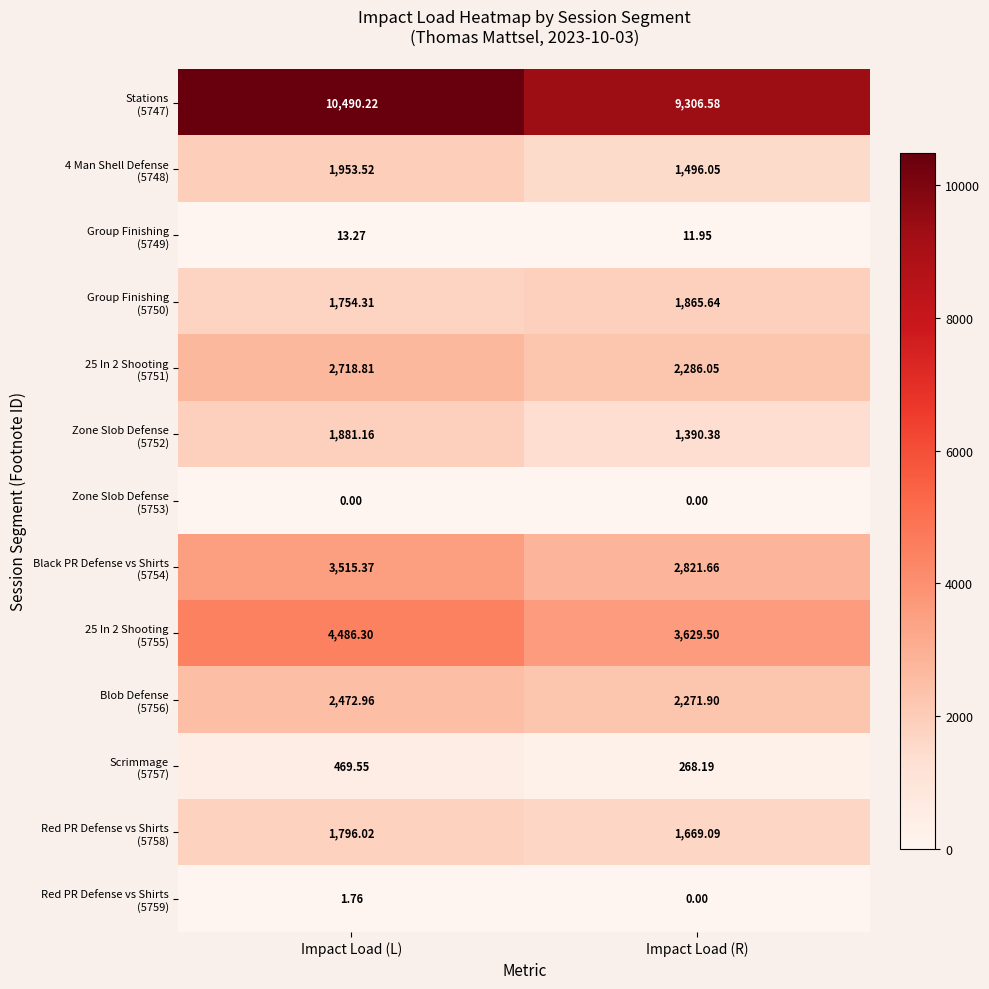

At which category is the sum across all series the highest?

Impact Load (L)